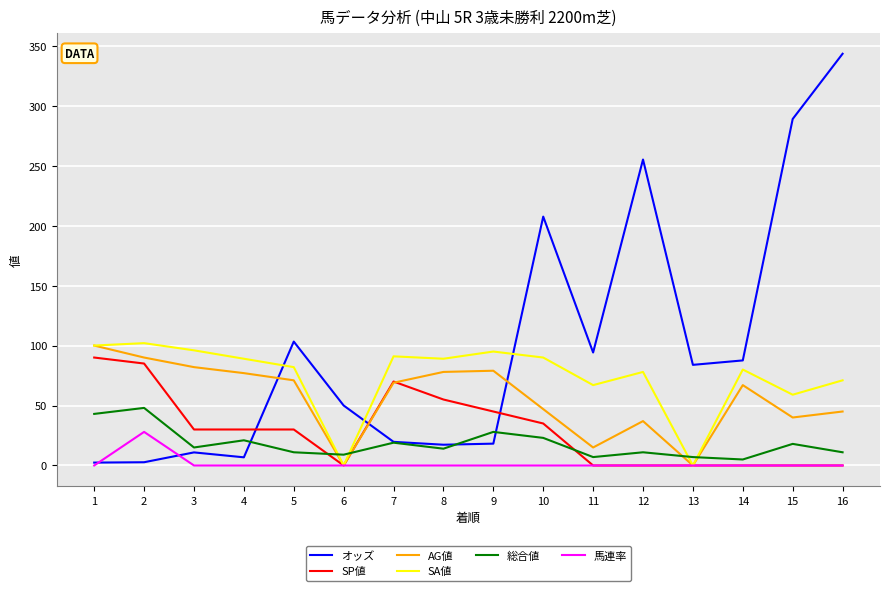

At how many categories does at least one series exceed 185?

4